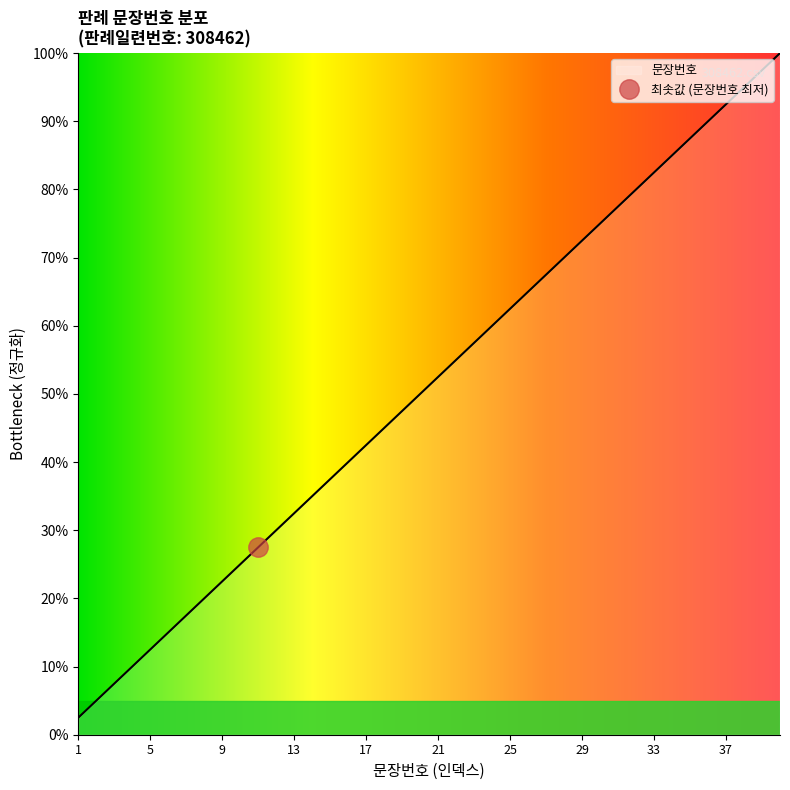

What value does the data have at 10?

25.0